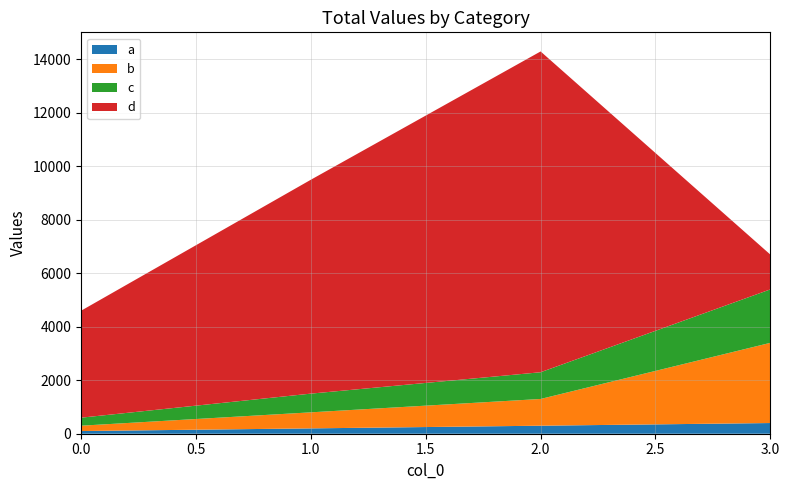

Reading left to right, list all the values displayed in this chart.

a: 100	200	300	400
b: 200	600	1000	3000
c: 300	700	1000	2000
d: 4000	8000	12000	1300